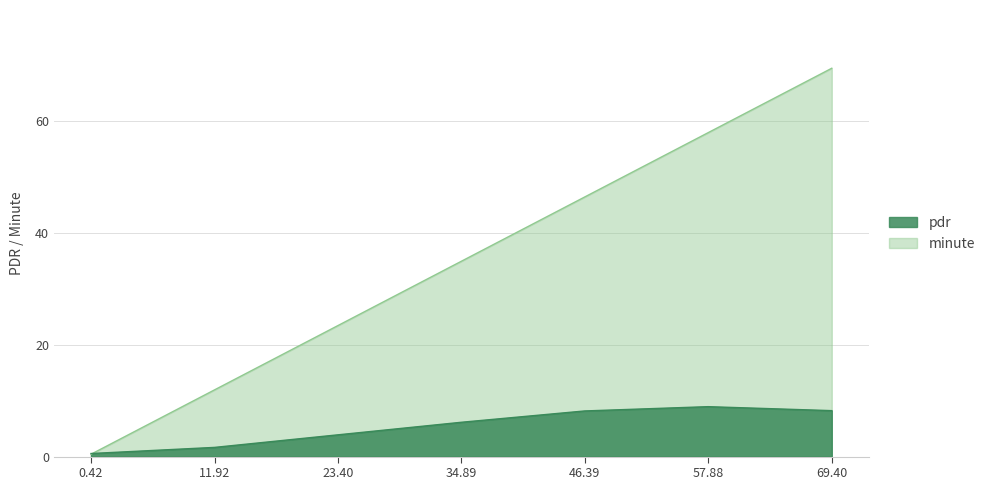

Which series has the largest range (max minus min)?

minute